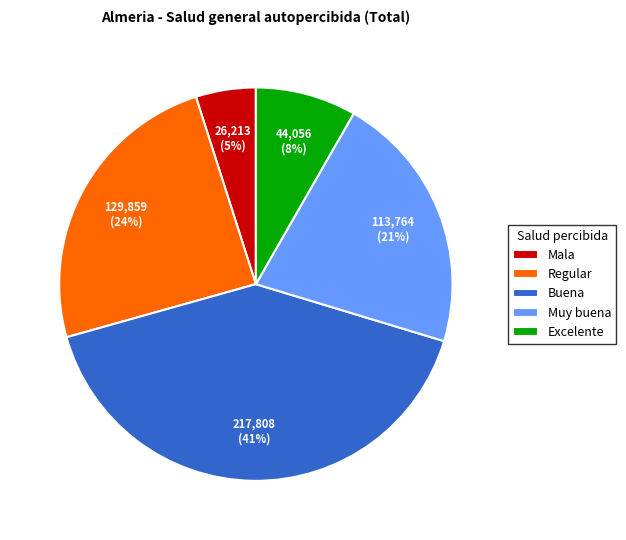

What is the ratio of the value at Muy buena to the value at Excelente?

2.6